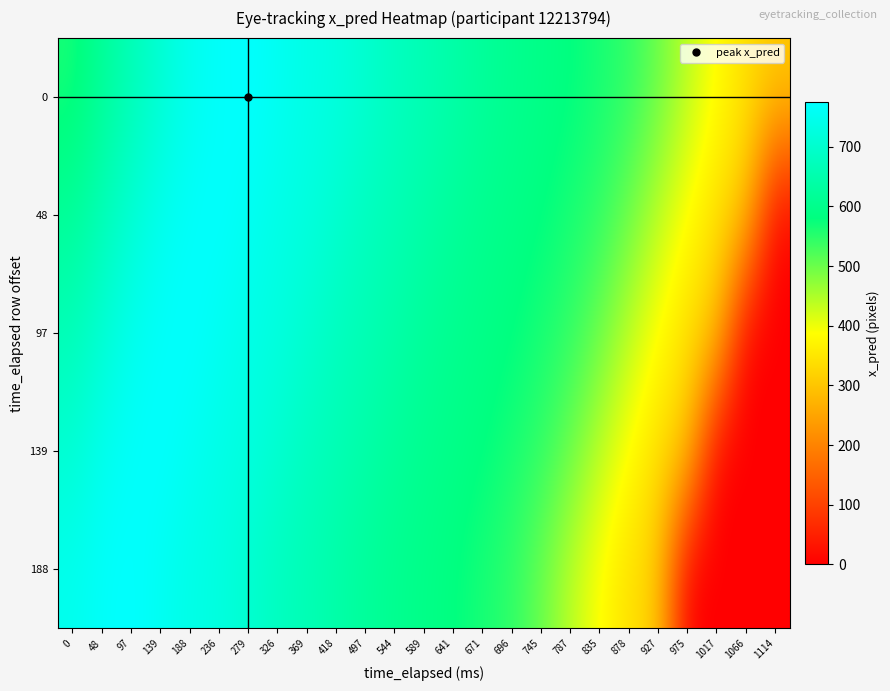

What is the spread (max minus min) of values at 696?

59.2